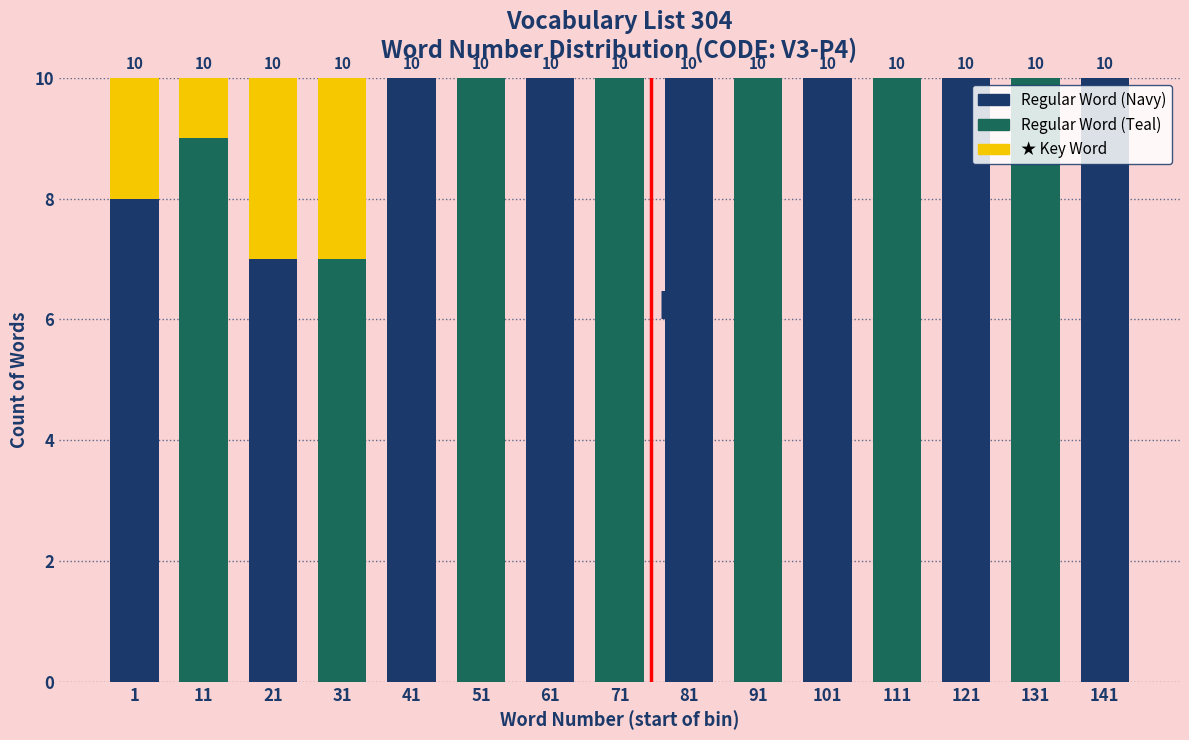

Reading right to left, transcribe the values for Regular Word.

141=10	131=10	121=10	111=10	101=10	91=10	81=10	71=10	61=10	51=10	41=10	31=7	21=7	11=9	1=8